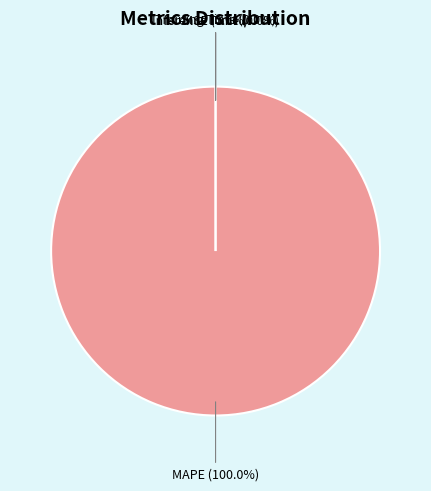

What is the largest slice in the pie chart?

MAPE